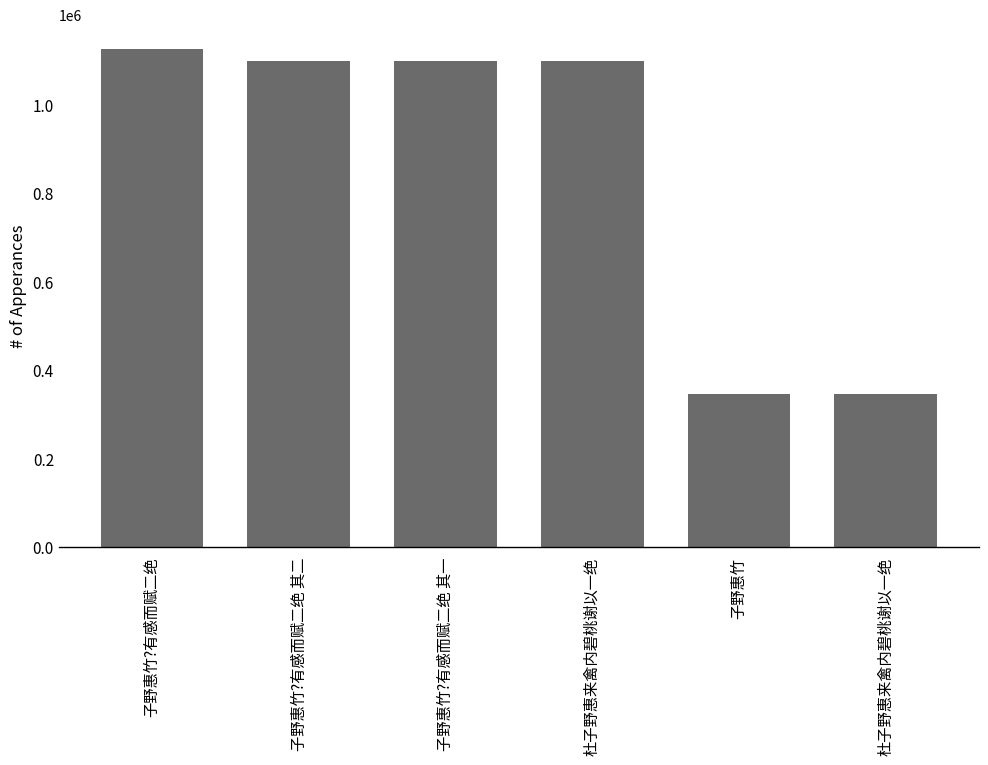

What is the sum of all values?

5112201